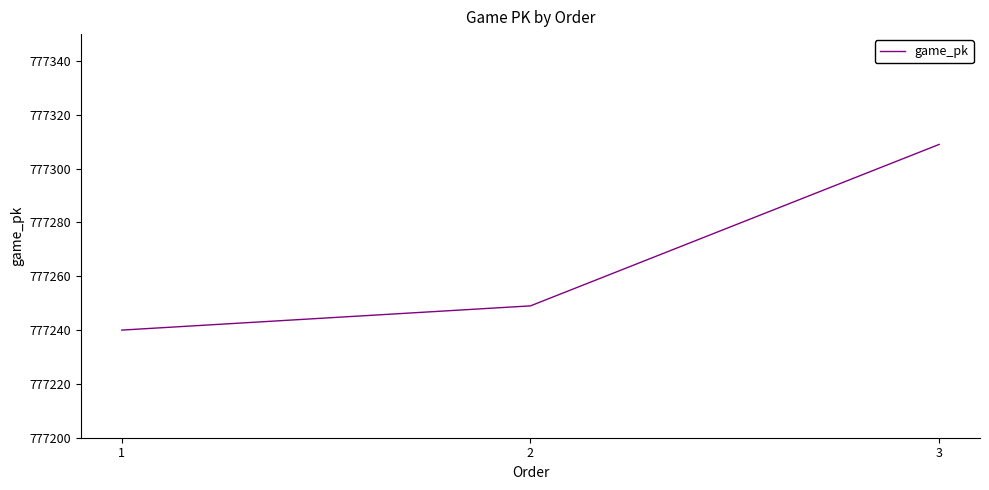

How many lines are shown in the chart?

1